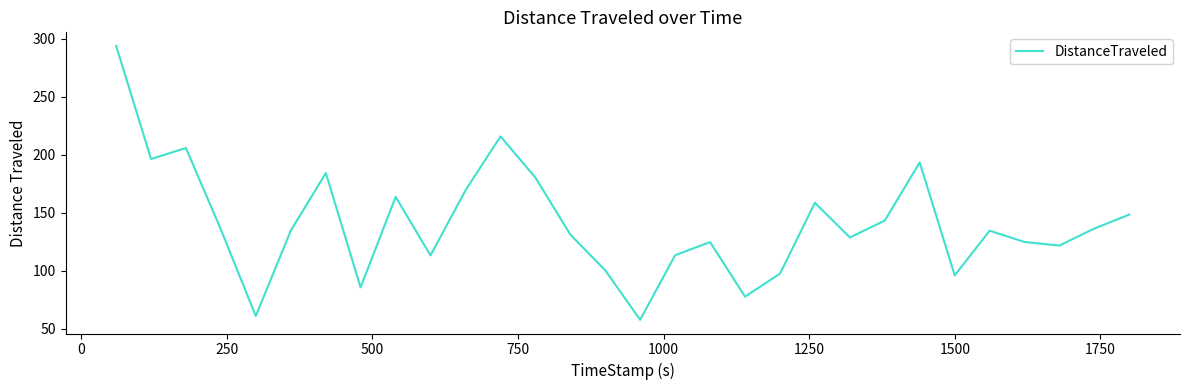

What is the smallest value displayed?

57.7